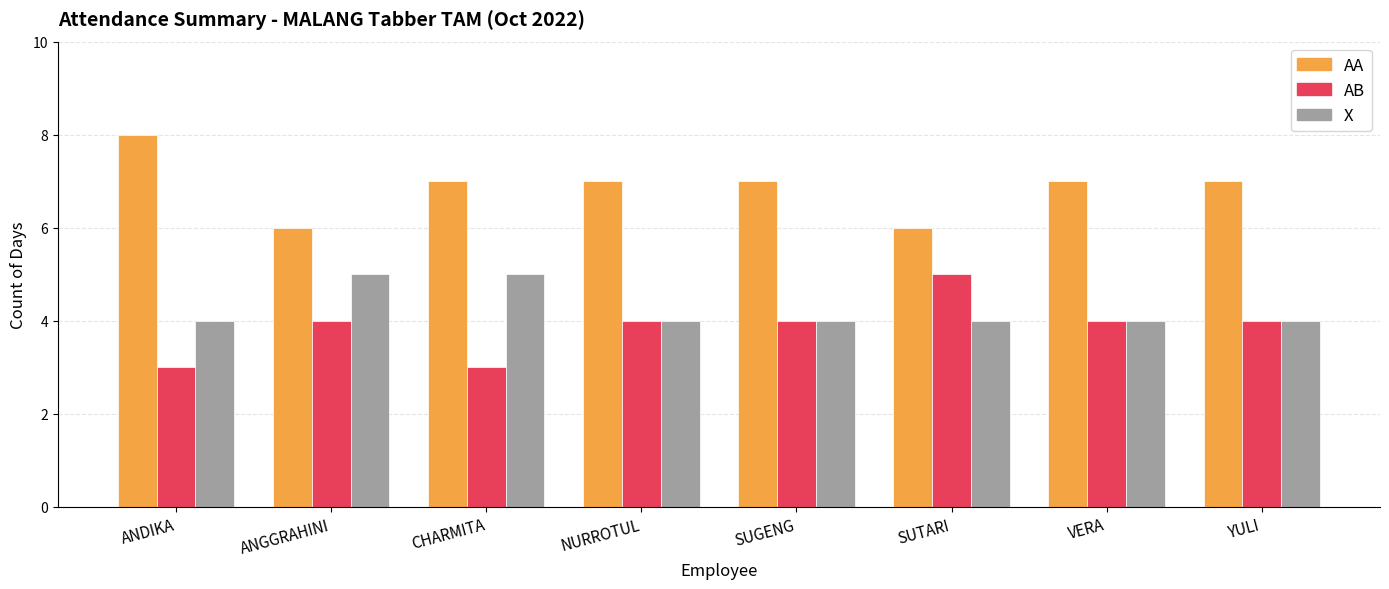

True or false: AB has a value of 4 at NURROTUL.

True